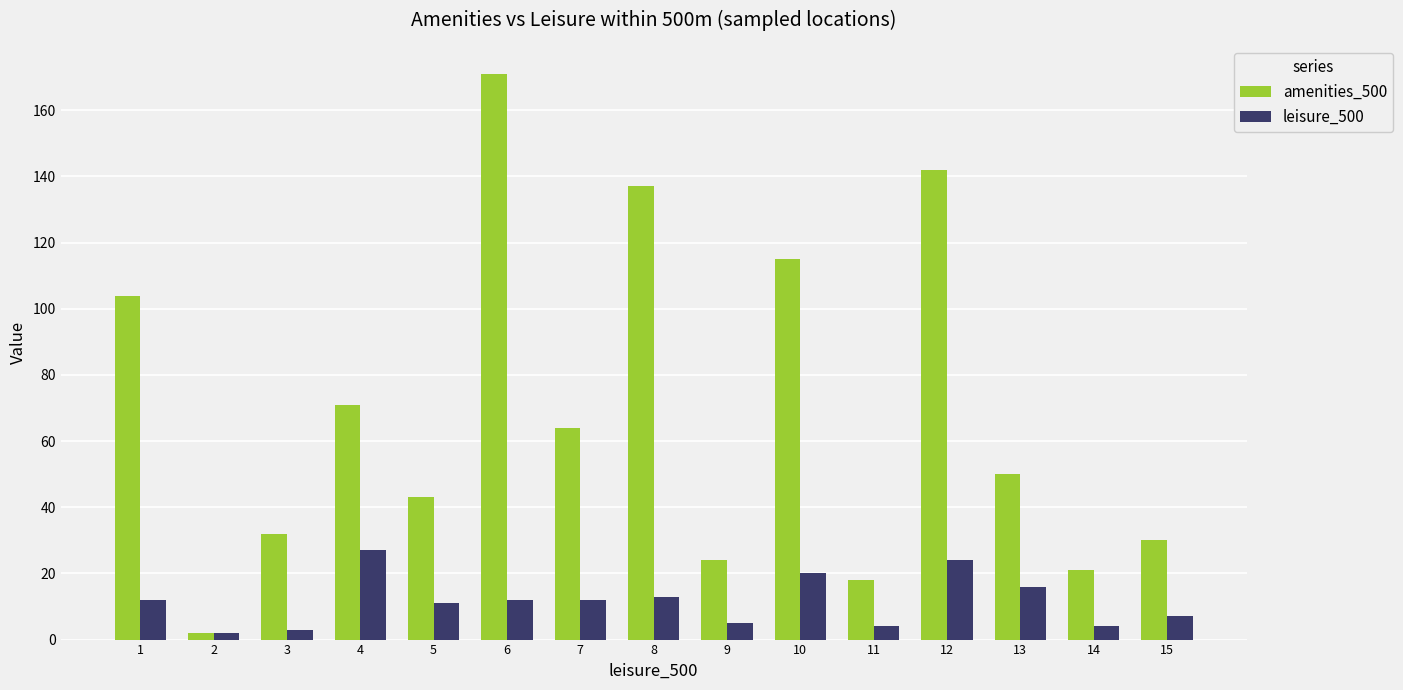

What is the difference between the maximum and second lowest values in the leisure_500 series?

24